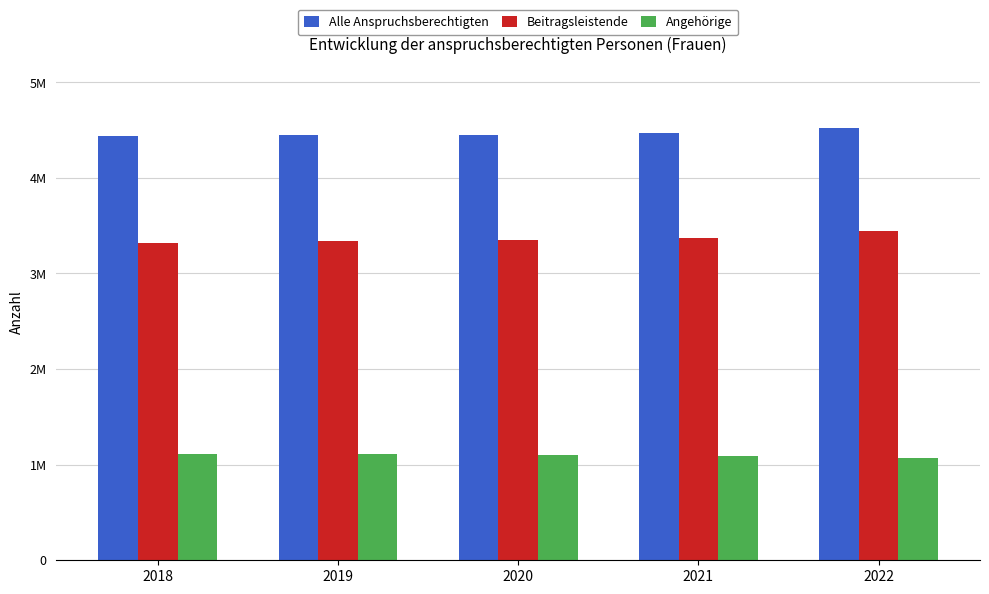

What are all the series names shown in the legend?

Alle Anspruchsberechtigten, Beitragsleistende, Angehörige